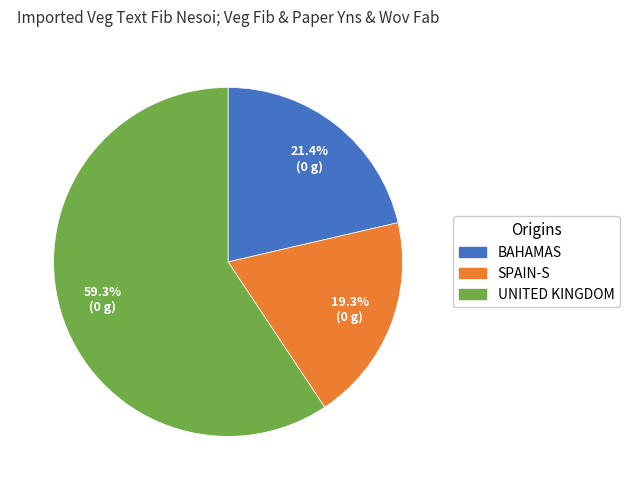

Is there any slice that represents more than half of the pie?

Yes